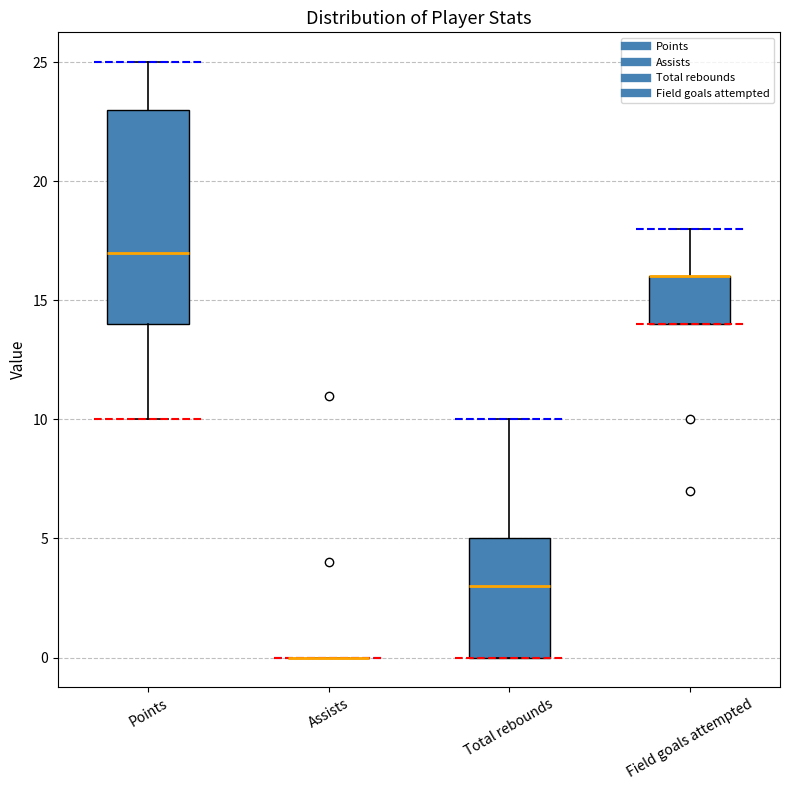

Where does the upper whisker of the box for Field goals attempted end on the y-axis? The values are not printed on the chart, so give them approximately, as read against the axis.

18